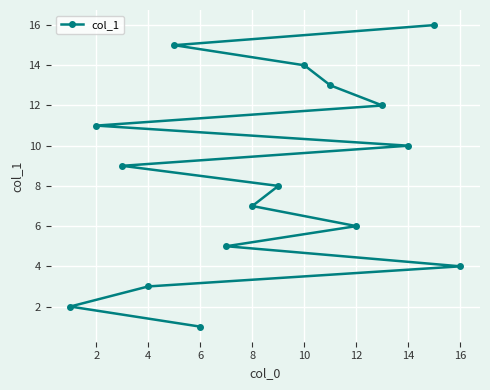

What is the label of the 16th point from the left?

15